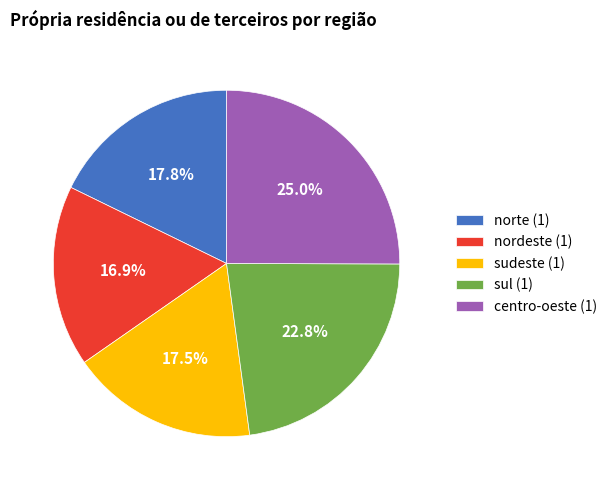

True or false: norte (1) accounts for 18% of the total.

True